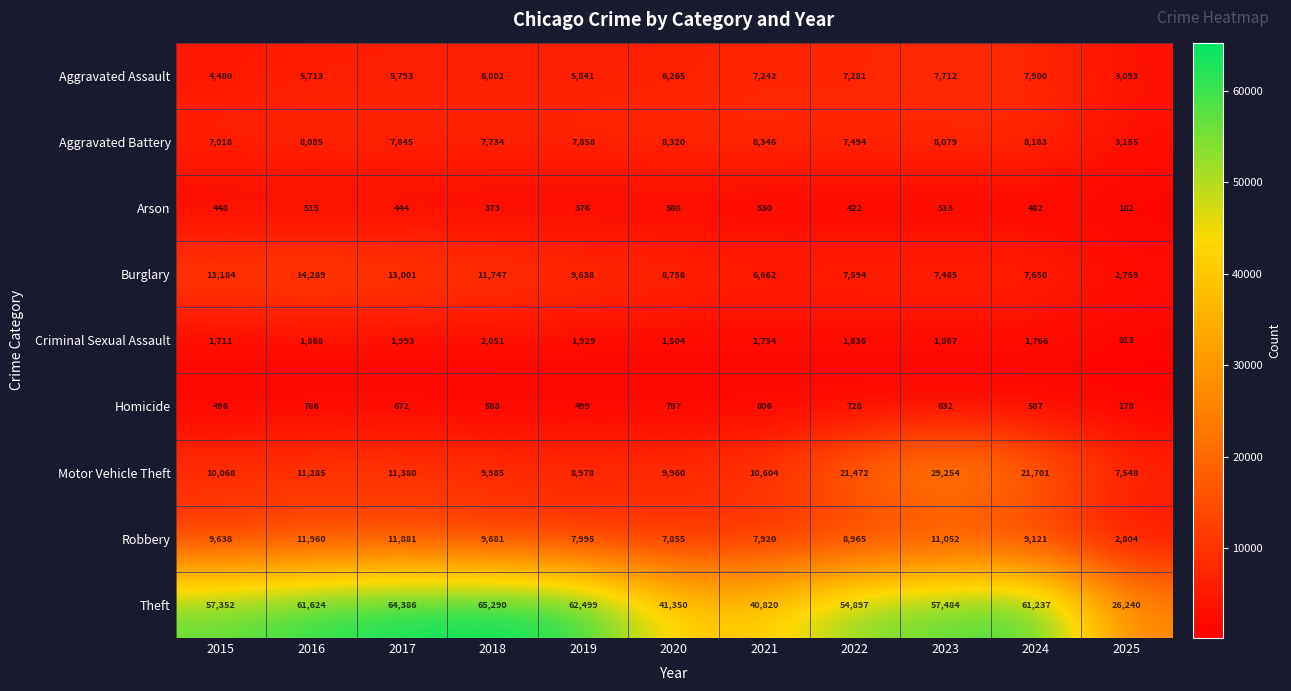

What is the minimum value shown in the chart?

178